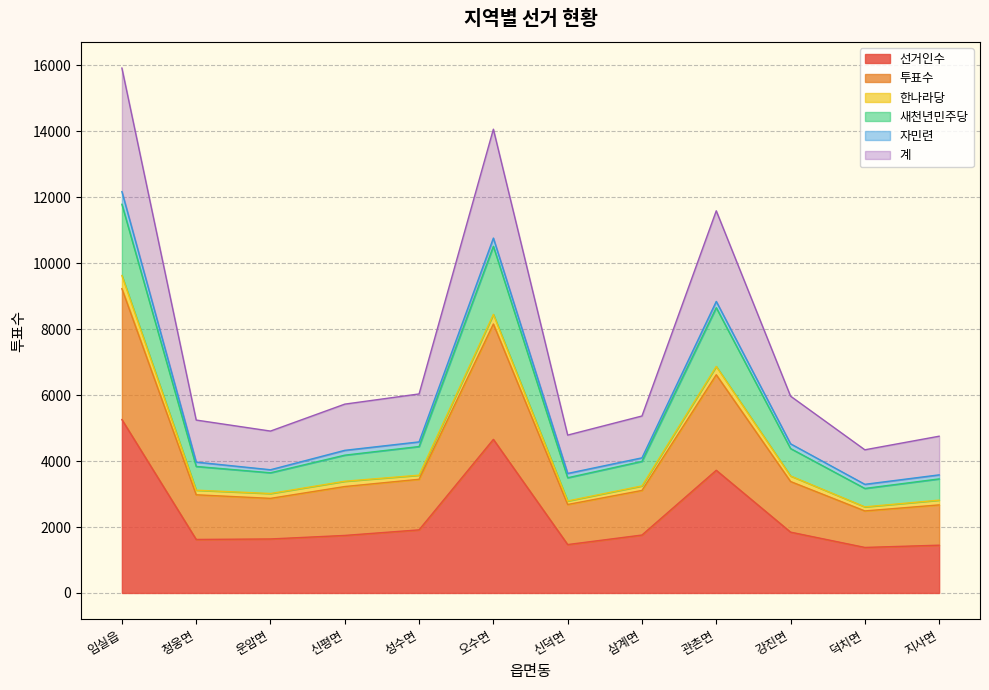

Is it true that 선거인수 equals 1468 at 신덕면?

True